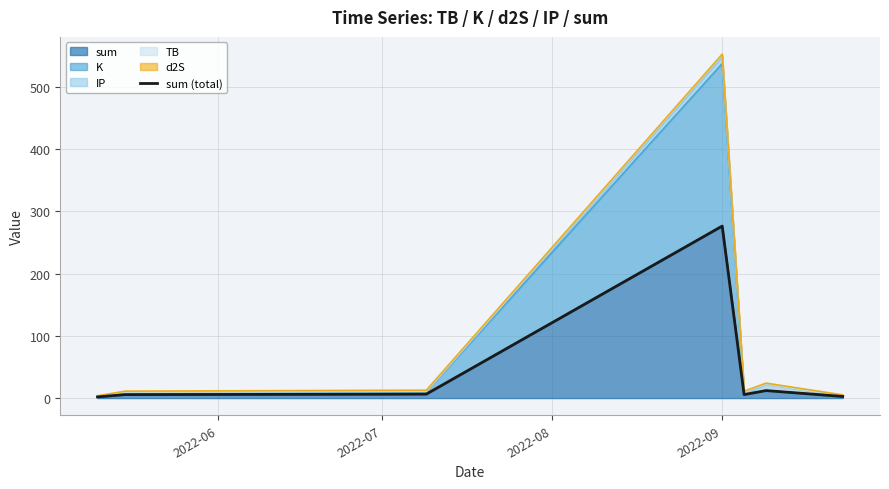

What is the sum of all values?

310.5